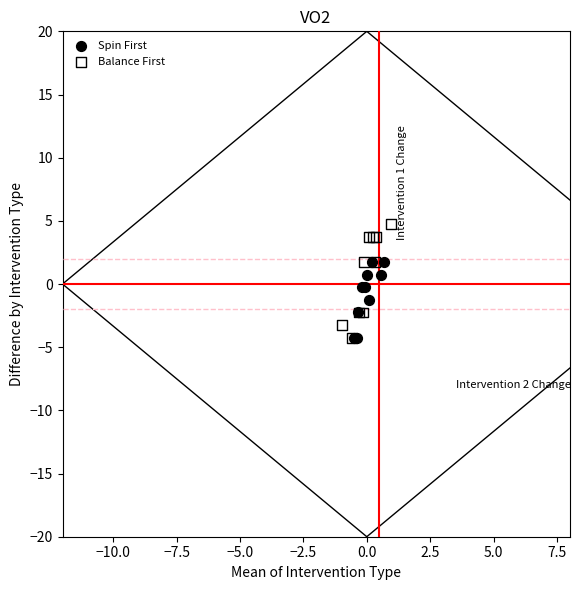

Which series has the largest Y range (max minus min)?

Balance First